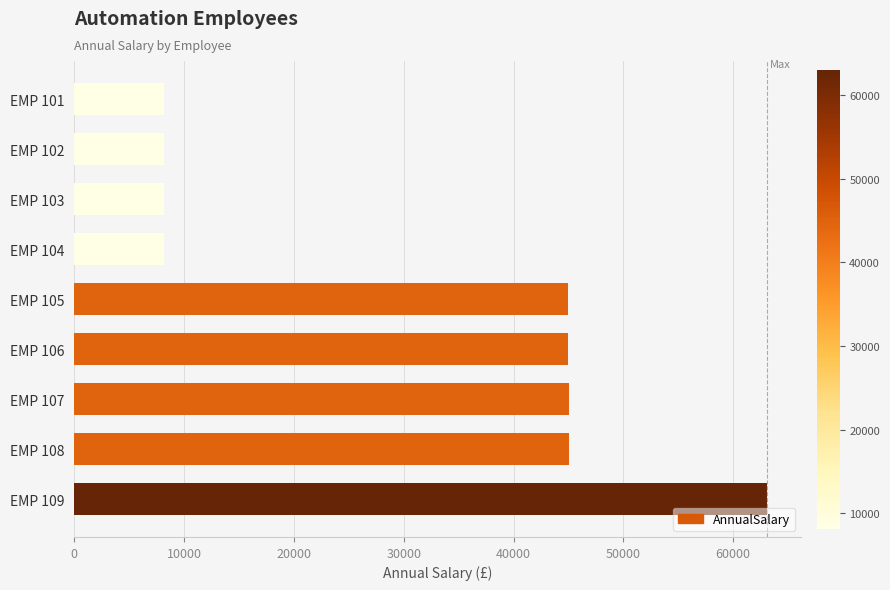

What is the ratio of the value at EMP 108 to the value at EMP 106?

1.0